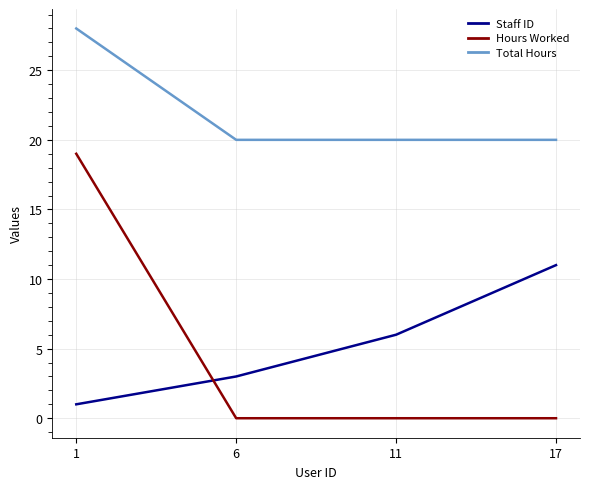

Reading left to right, extract all data points from this chart.

Staff ID: 1	3	6	11
Hours Worked: 19	0	0	0
Total Hours: 28	20	20	20